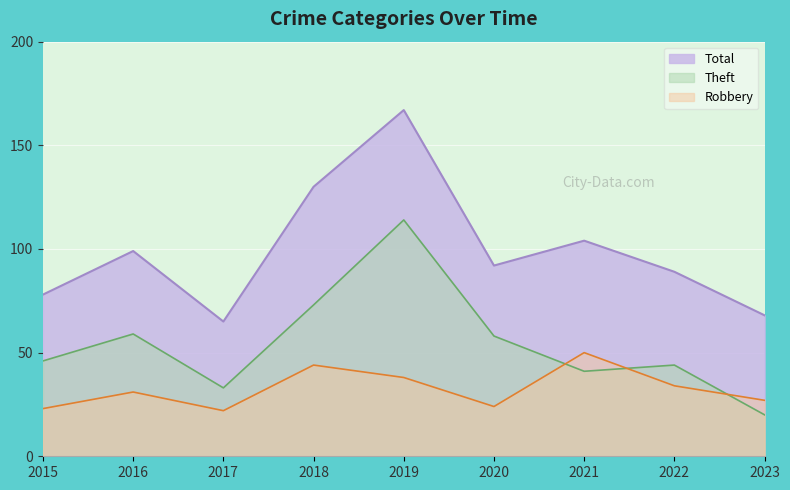

What is the value of the Theft point at the 5th from the left?

114